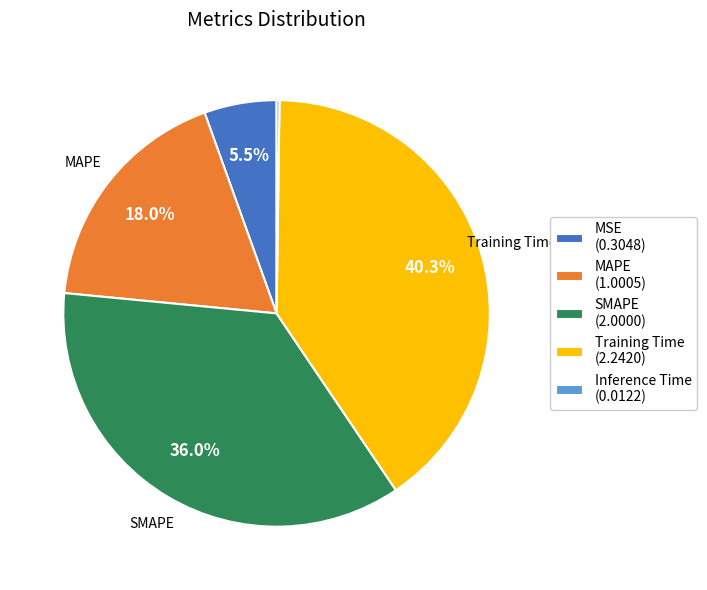

Which slice is the largest?

Training Time